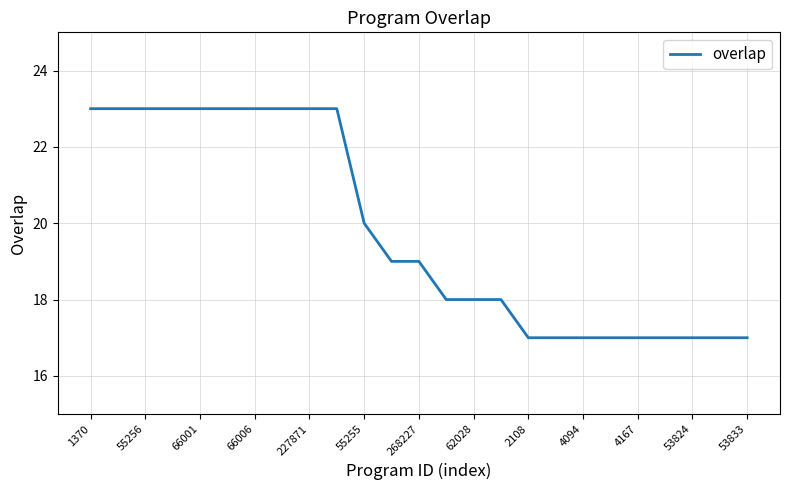

What is the difference between the maximum and minimum values?

6